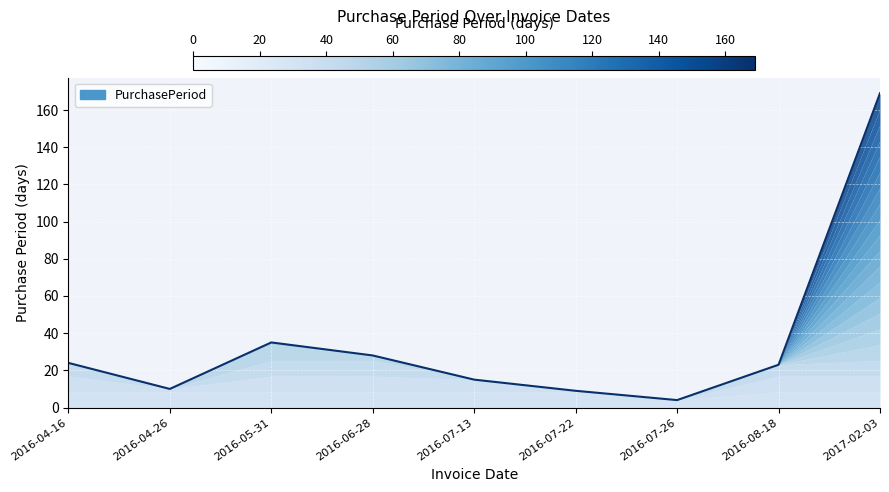

What position from the left is 2016-07-26?

7